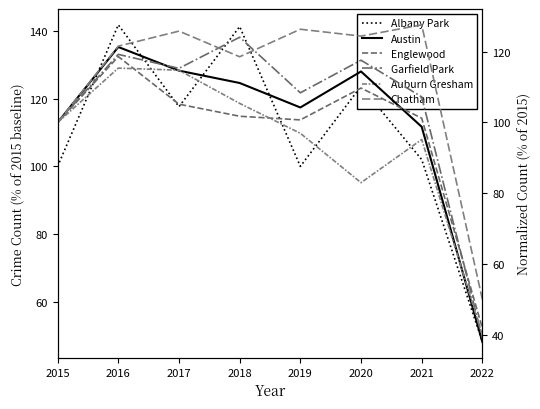

How many data points in Garfield Park are above 115?

4